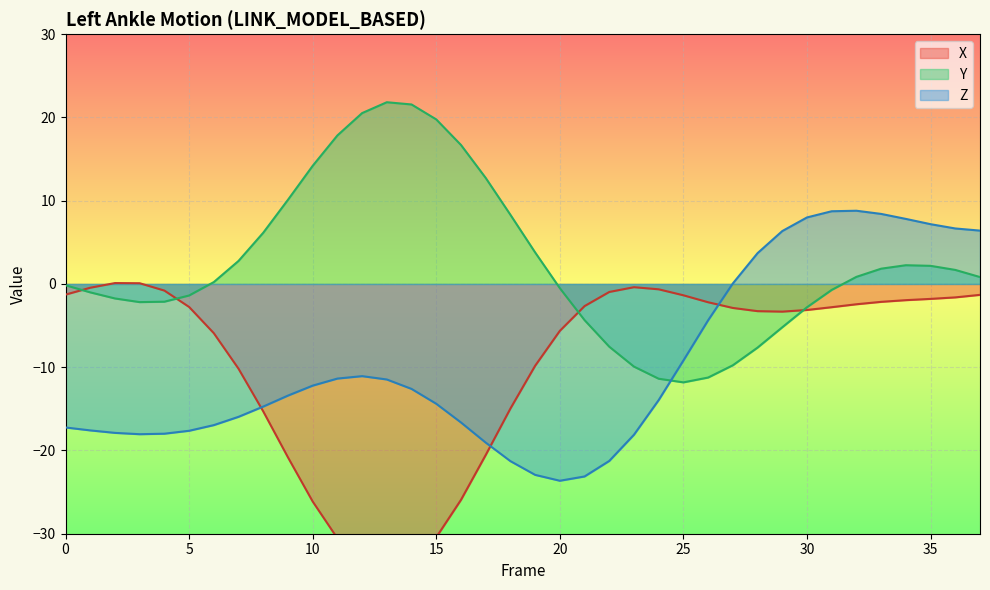

The value of Y at 6 is 0.2. True or false?

True